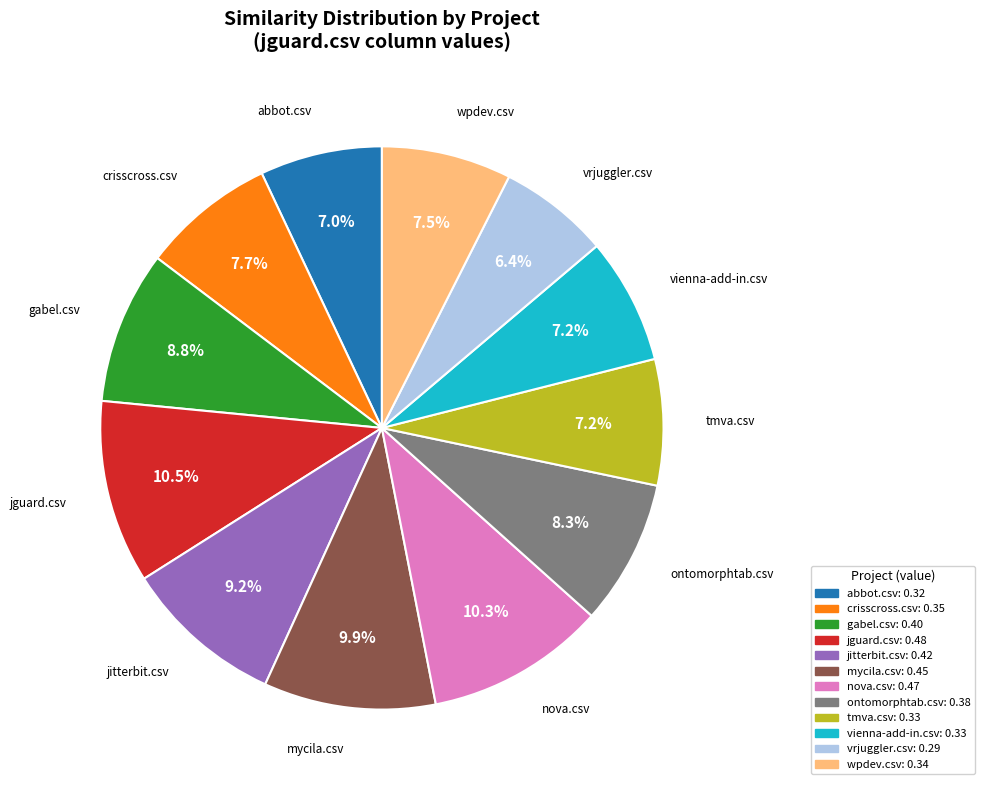

What percentage do wpdev.csv and vienna-add-in.csv together represent?

14.7%